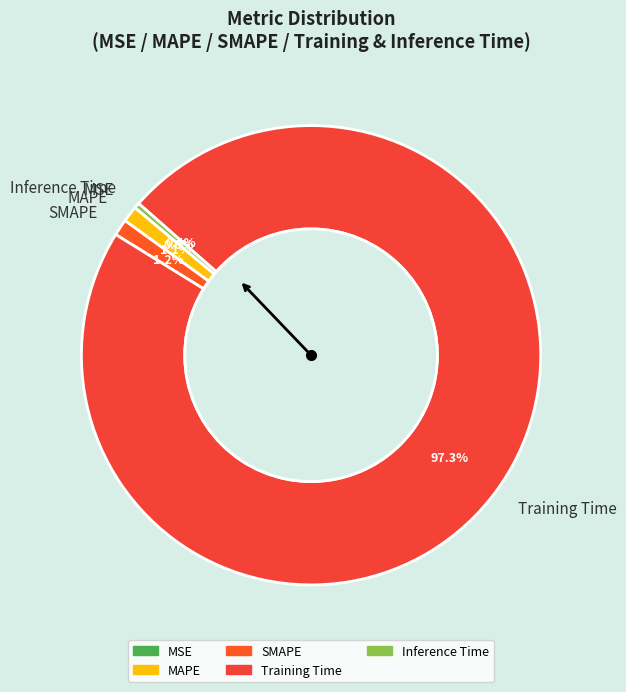

Does Training Time account for over 50% of the chart?

Yes